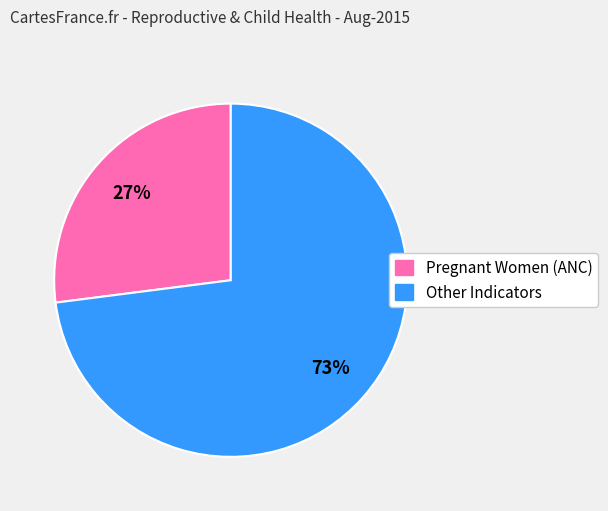

To the nearest percent, what is the difference between the largest and smallest slice percentages?

46%